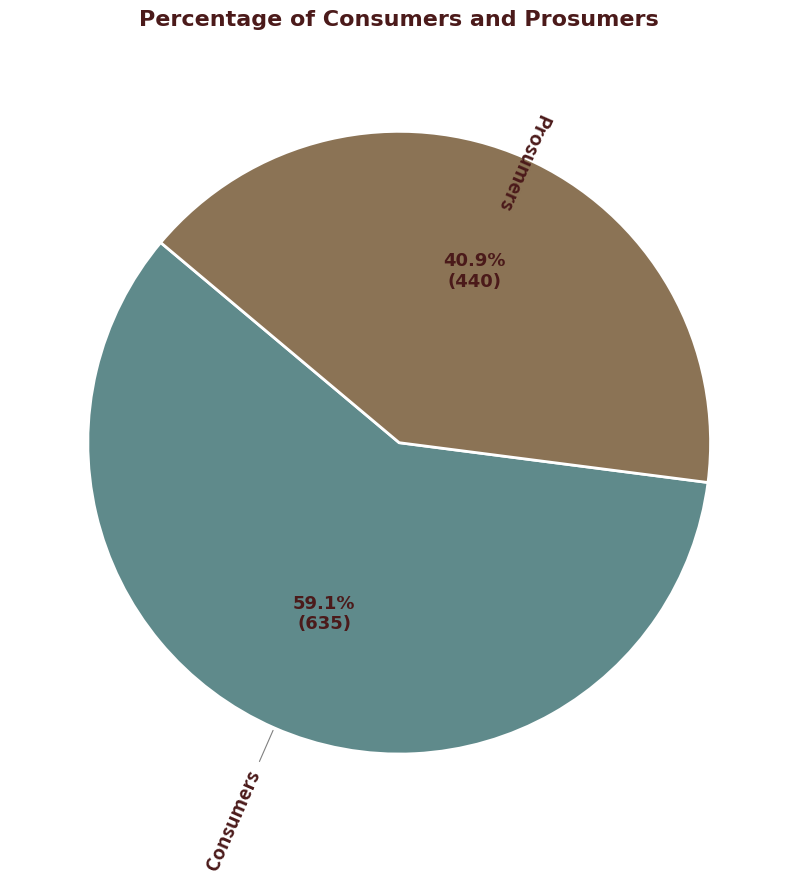

The Consumers slice represents 59% of the pie. True or false?

True